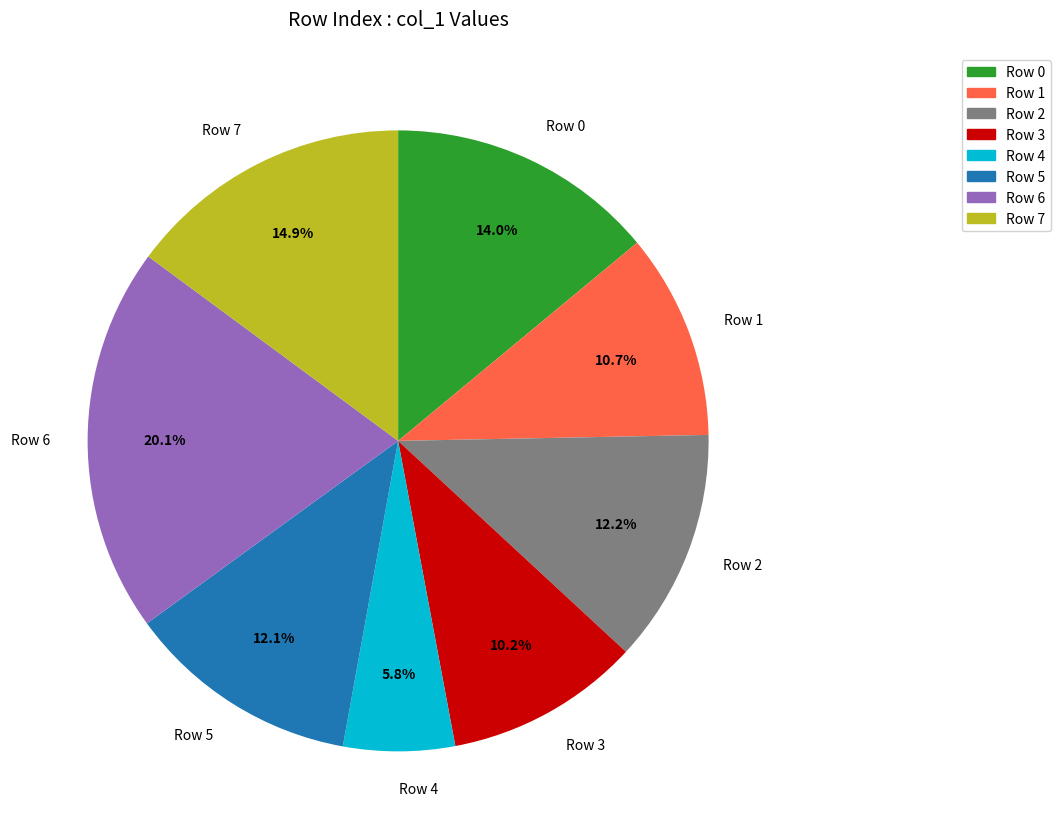

Which slice is the largest?

Row 6